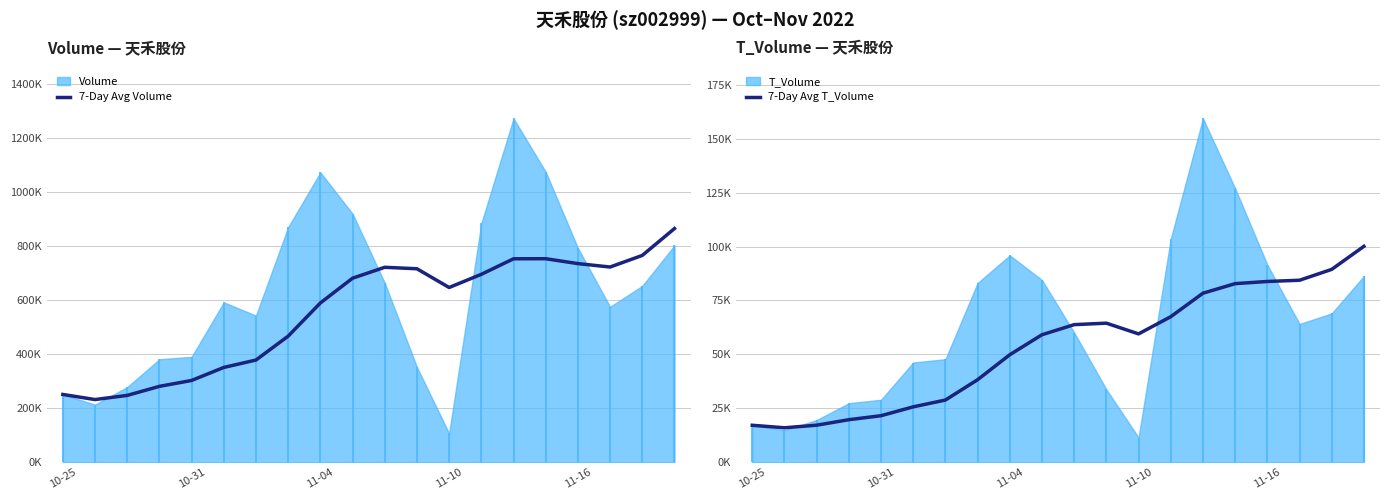

Which series has the largest range (max minus min)?

7-Day Avg Volume